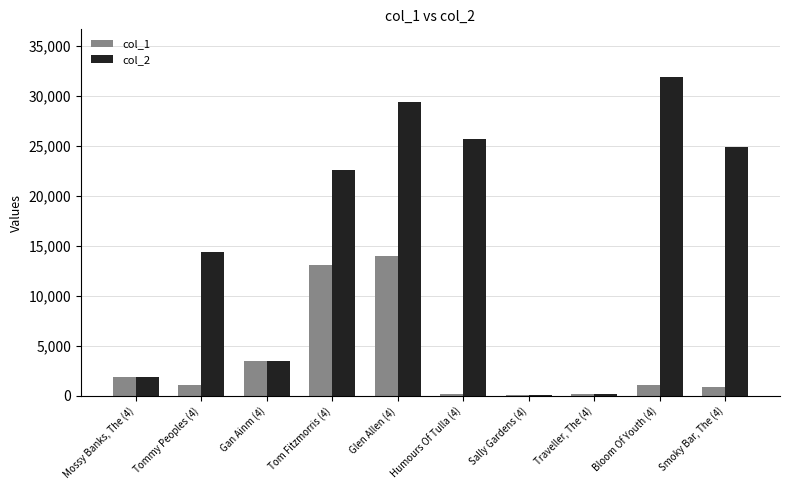

What is the approximate value of col_1 at Tom Fitzmorris (4), to the nearest 100?

13100